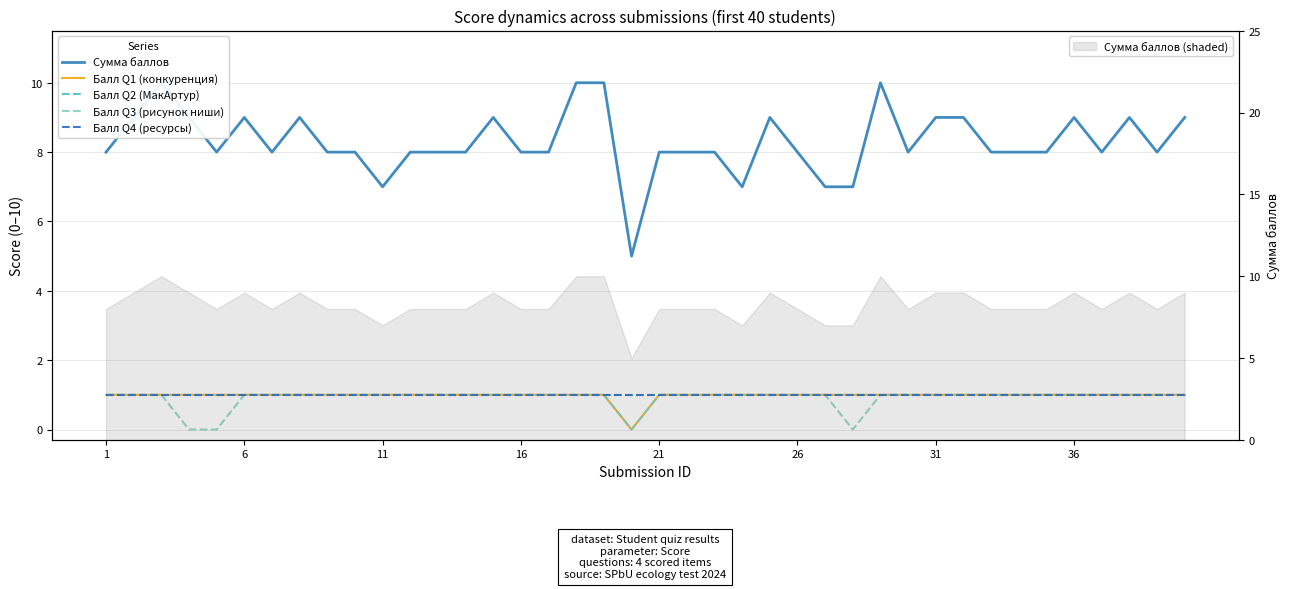

What is the maximum value shown in the chart?

10